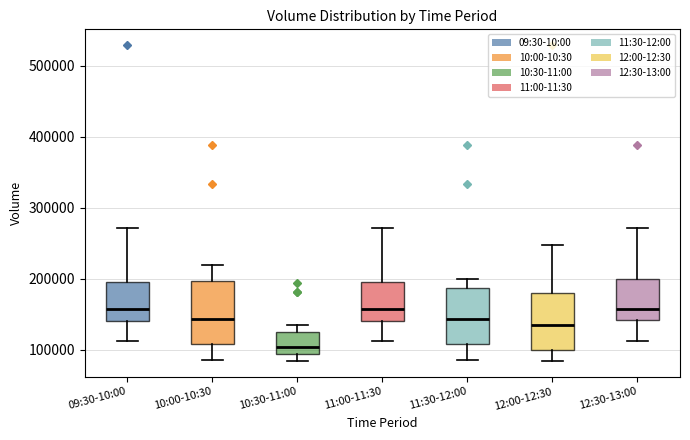

Reading left to right, read every box against the y-axis: the position of its median line, the range the box covers, and the ends of its whiskers. The values are not printed on the chart, so give them approximately, as read against the axis.

09:30-10:00: median 160000, box 140000 to 200000, whiskers 110000 to 270000
10:00-10:30: median 140000, box 110000 to 200000, whiskers 90000 to 220000
10:30-11:00: median 100000, box 90000 to 130000, whiskers 80000 to 140000
11:00-11:30: median 160000, box 140000 to 200000, whiskers 110000 to 270000
11:30-12:00: median 140000, box 110000 to 190000, whiskers 90000 to 200000
12:00-12:30: median 130000, box 100000 to 180000, whiskers 80000 to 250000
12:30-13:00: median 160000, box 140000 to 200000, whiskers 110000 to 270000